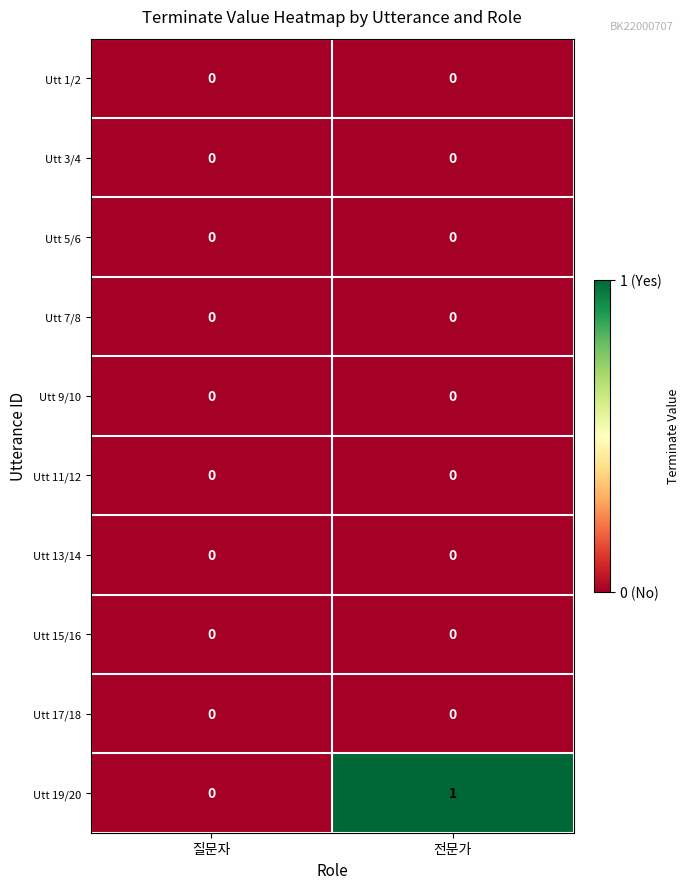

What is the spread (max minus min) of values at 전문가?

1